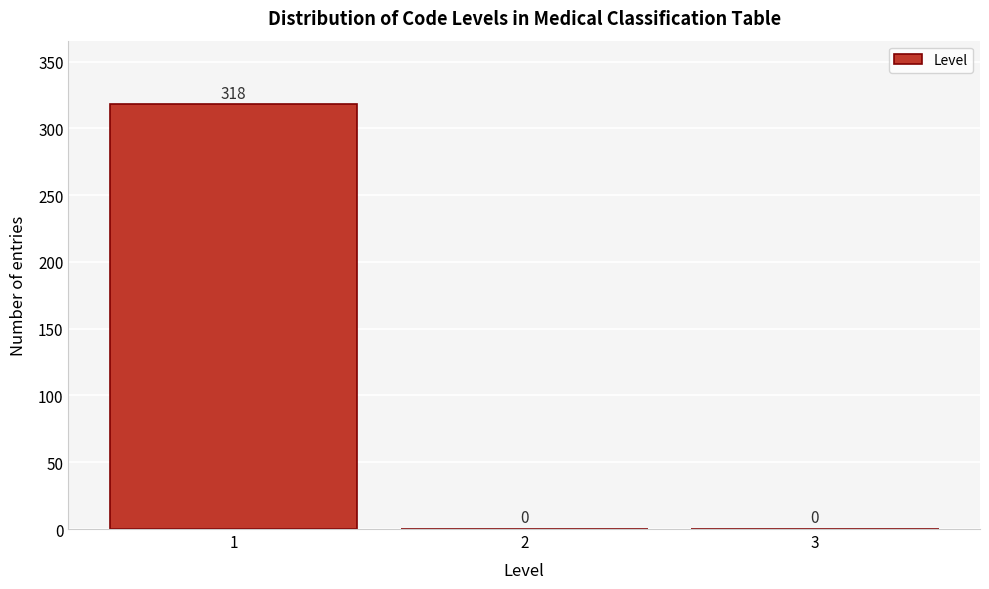

Which range on the x-axis has the tallest bar?

0.5 to 1.5